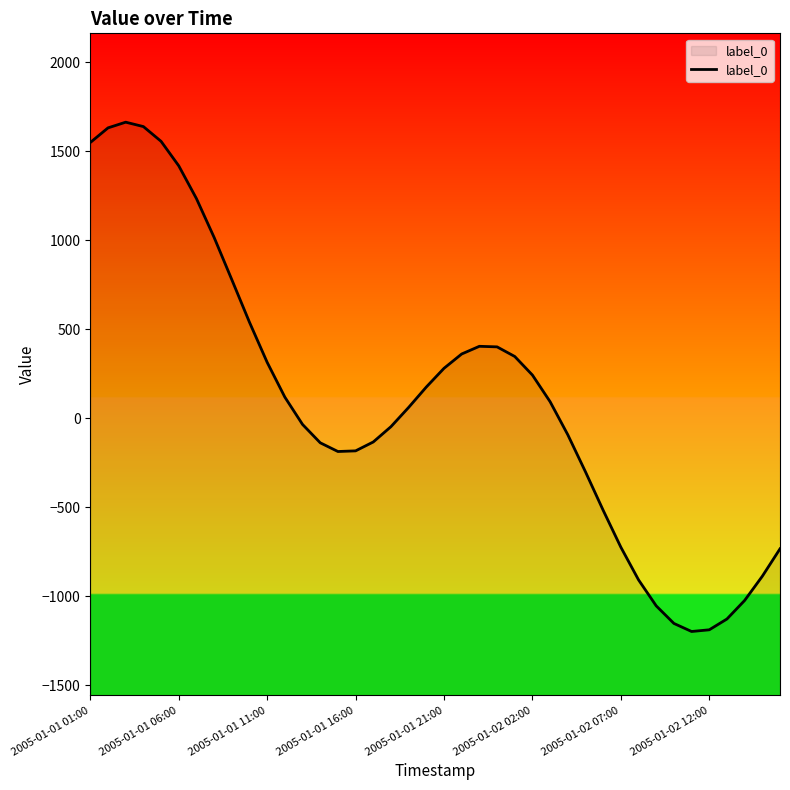

Between 2005-01-02 02:00 and 2005-01-01 06:00, which is larger?

2005-01-01 06:00